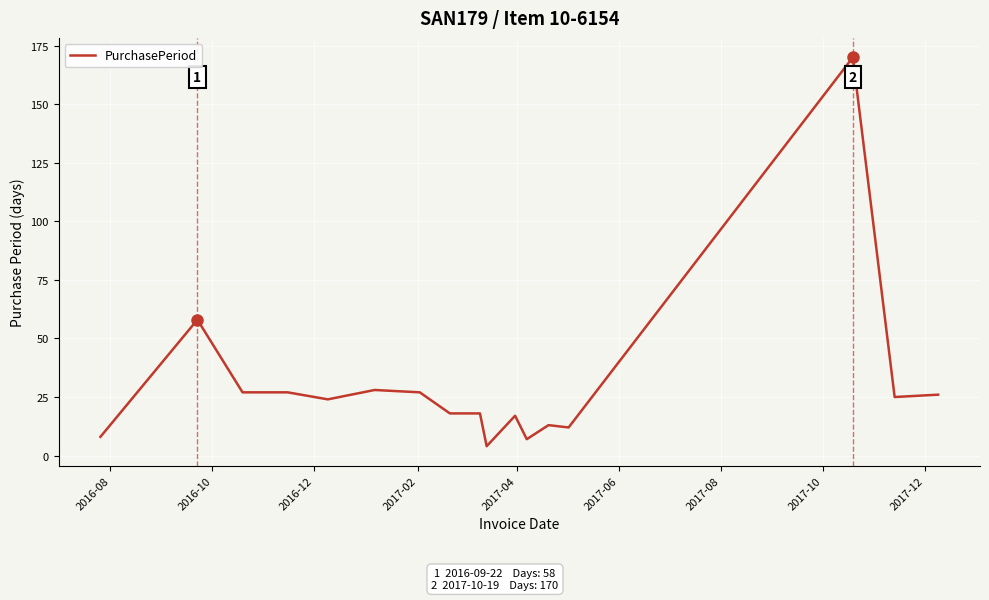

What is the maximum value shown in the chart?

170